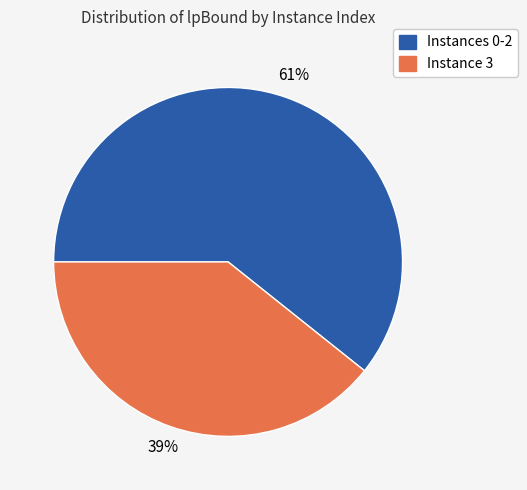

To the nearest percent, what is the average slice percentage?

50%